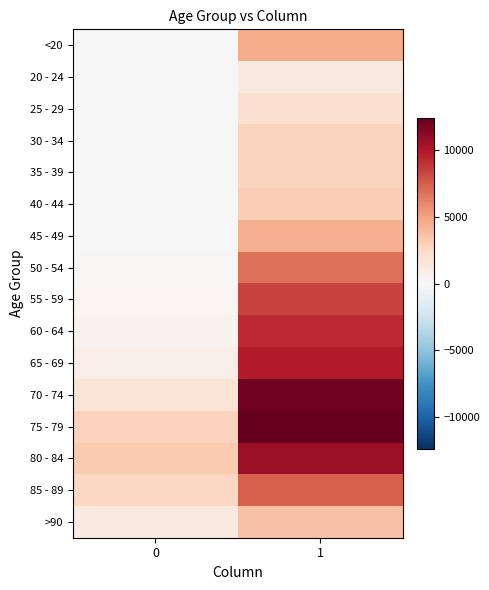

Rank the series at 1 from highest to lowest value.

75 - 79, 70 - 74, 80 - 84, 65 - 69, 60 - 64, 55 - 59, 85 - 89, 50 - 54, <20, 45 - 49, >90, 40 - 44, 35 - 39, 30 - 34, 25 - 29, 20 - 24